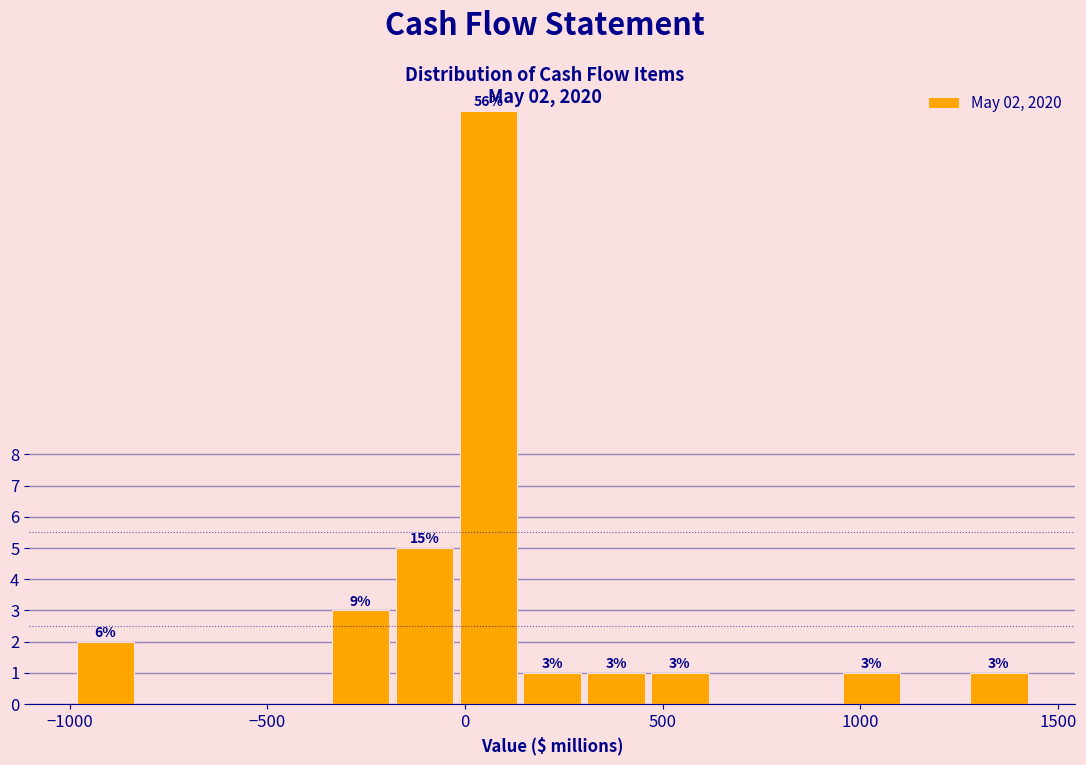

Read against the x-axis, roughly where is the centre of the tallest bar?

50